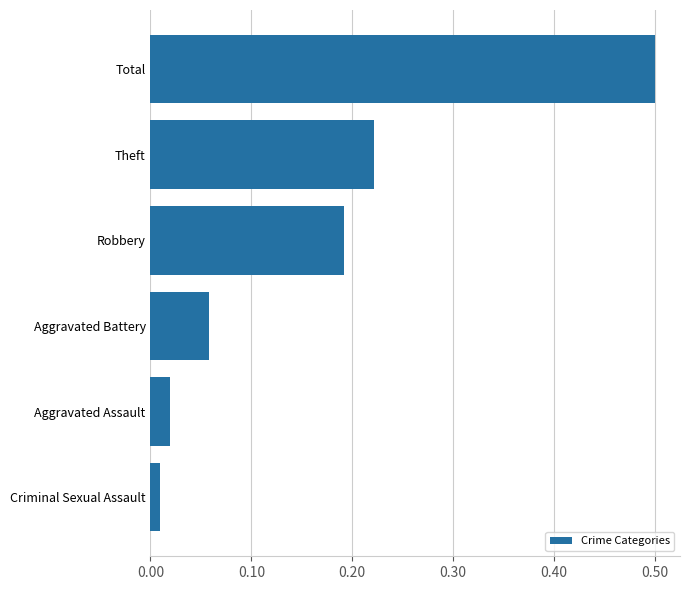

What is the difference between the maximum and second lowest values?

0.5